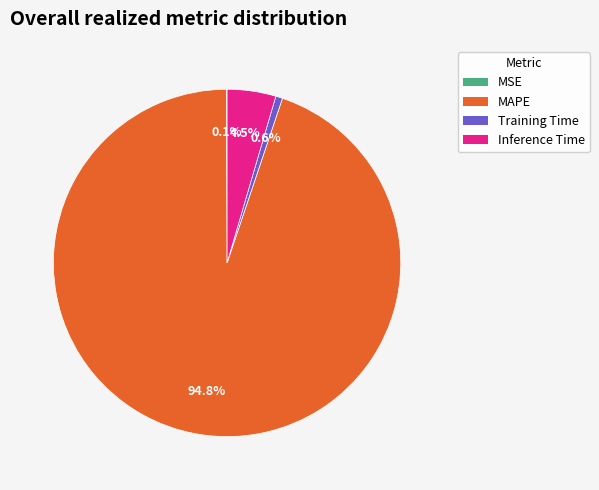

Between Inference Time and MAPE, which is larger?

MAPE